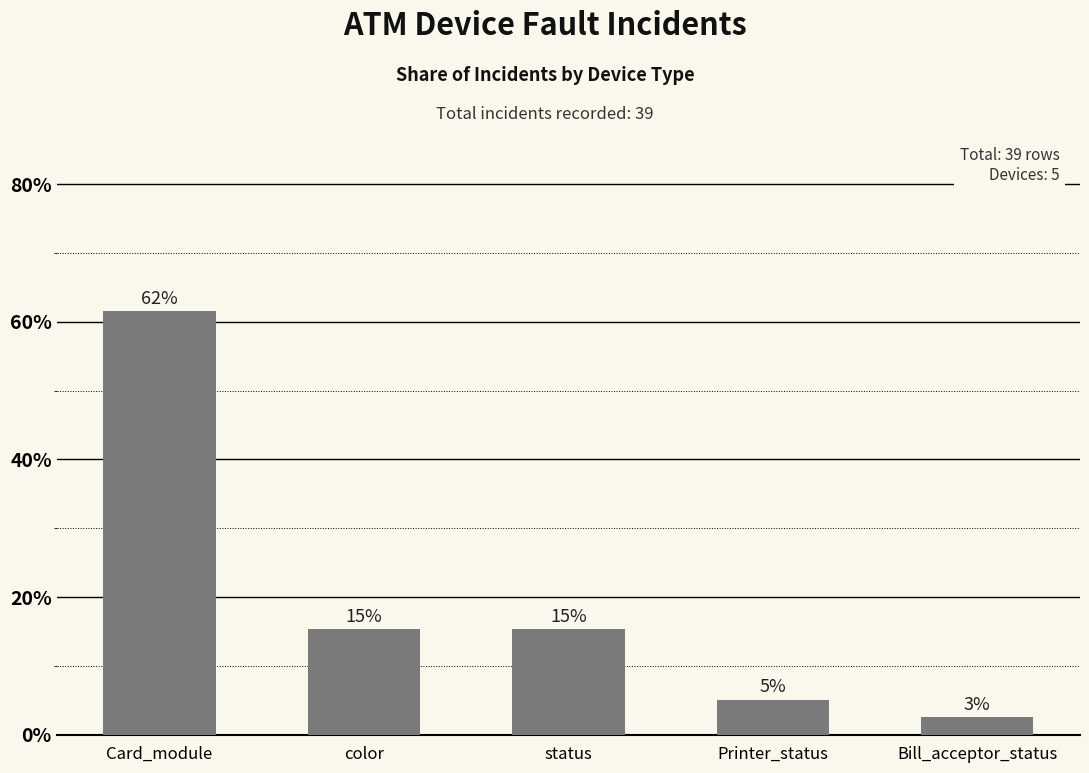

How many bars are there in total?

5